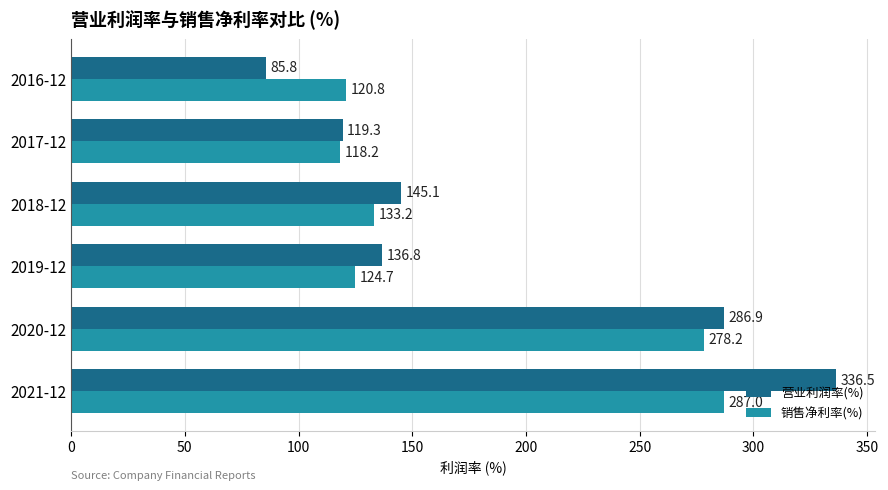

List the series in order of their overall mean, highest first.

营业利润率(%), 销售净利率(%)